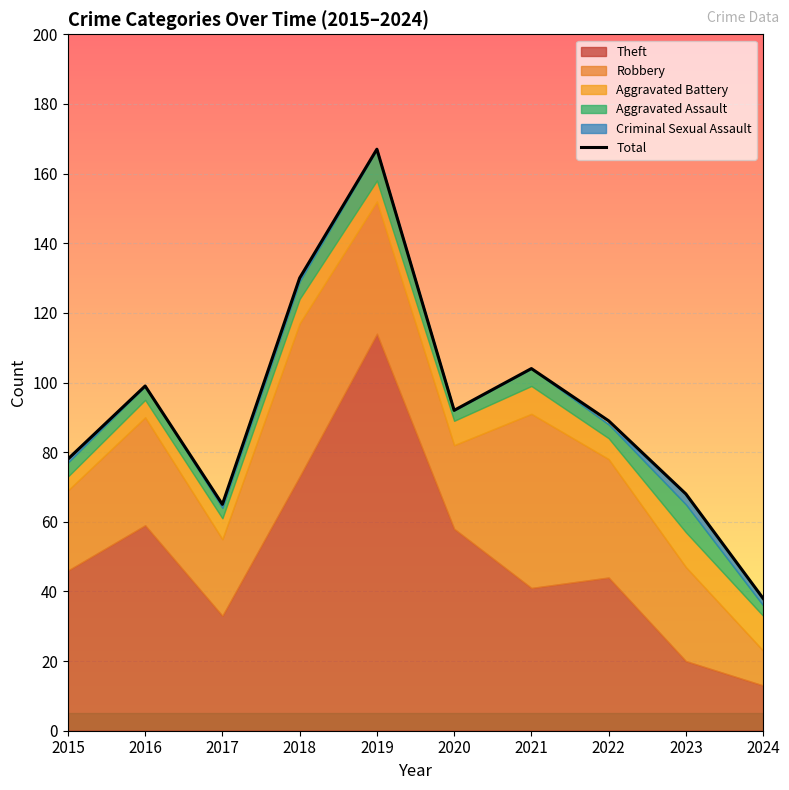

Reading left to right, list all the values displayed in this chart.

2015=78	2016=99	2017=65	2018=130	2019=167	2020=92	2021=104	2022=89	2023=68	2024=38